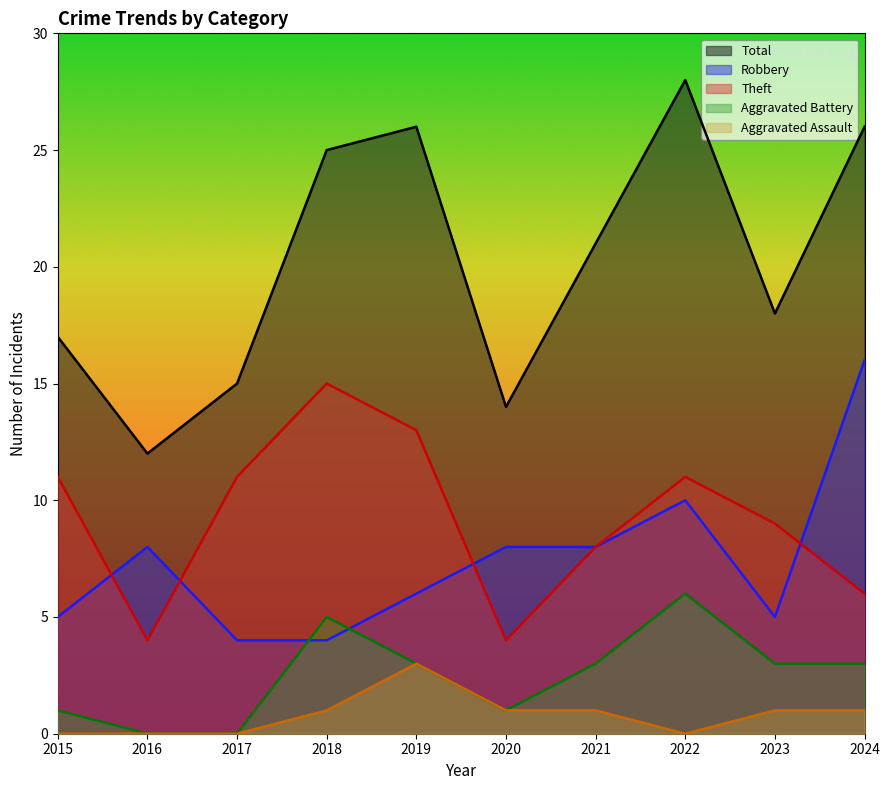

True or false: Total and Aggravated Assault cross at least once.

False